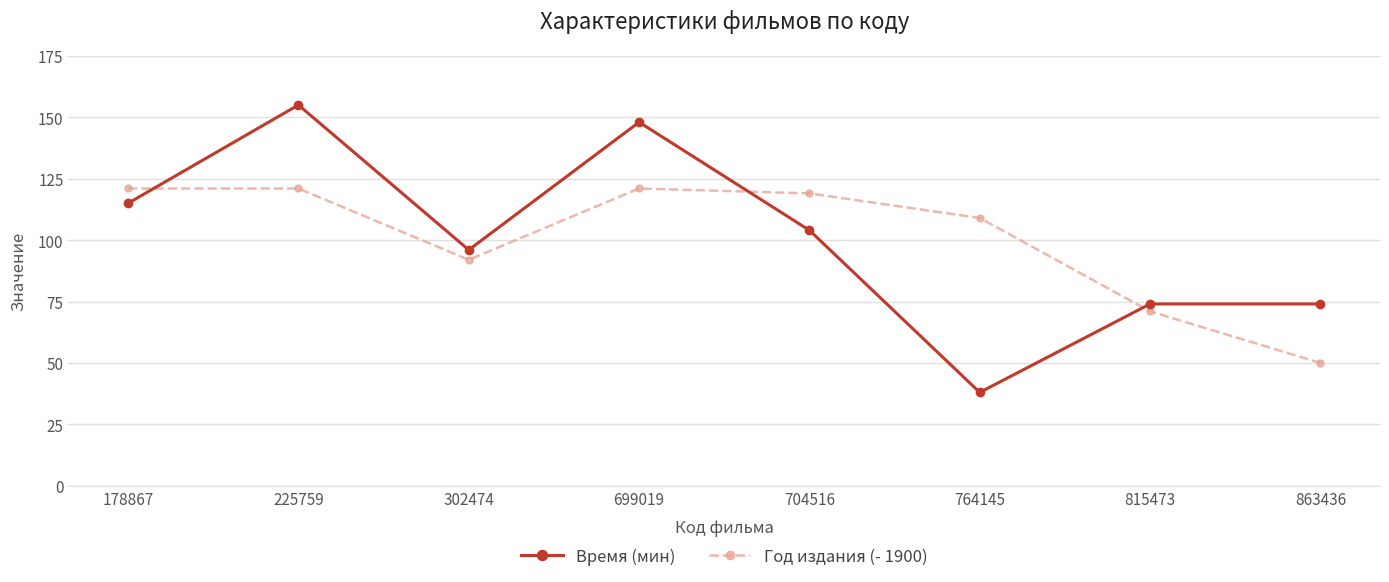

At 764145, list the series in order from largest to smallest.

Год издания (- 1900), Время (мин)